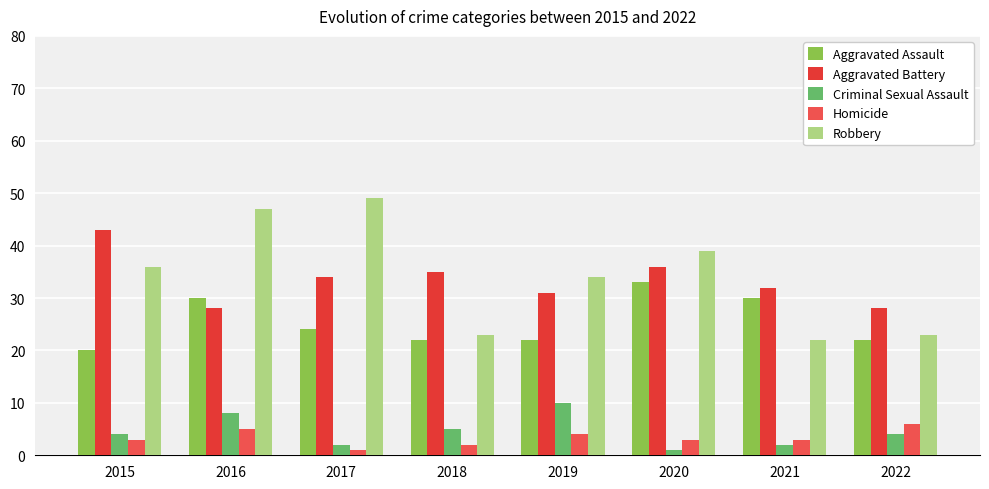

Count the Criminal Sexual Assault values in the range 2 to 8.

6